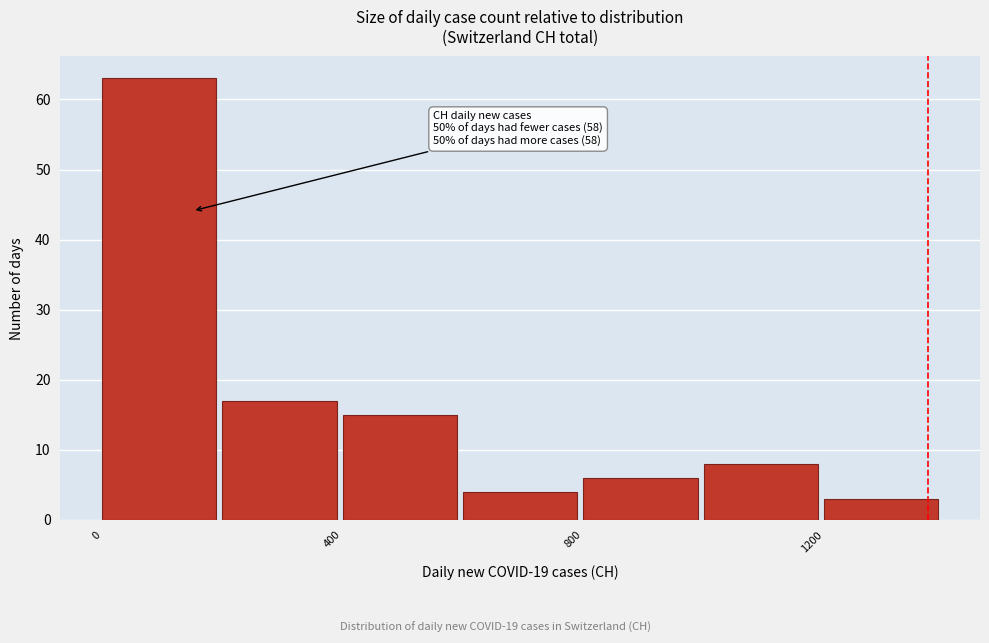

Which range on the x-axis has the tallest bar?

0 to 200